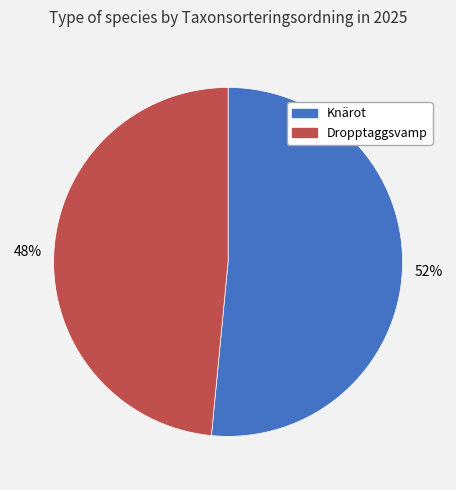

What is the majority slice?

Knärot